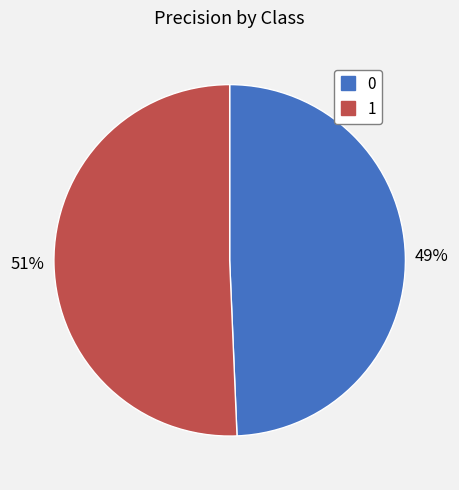

Rank the categories by value from lowest to highest.

0, 1